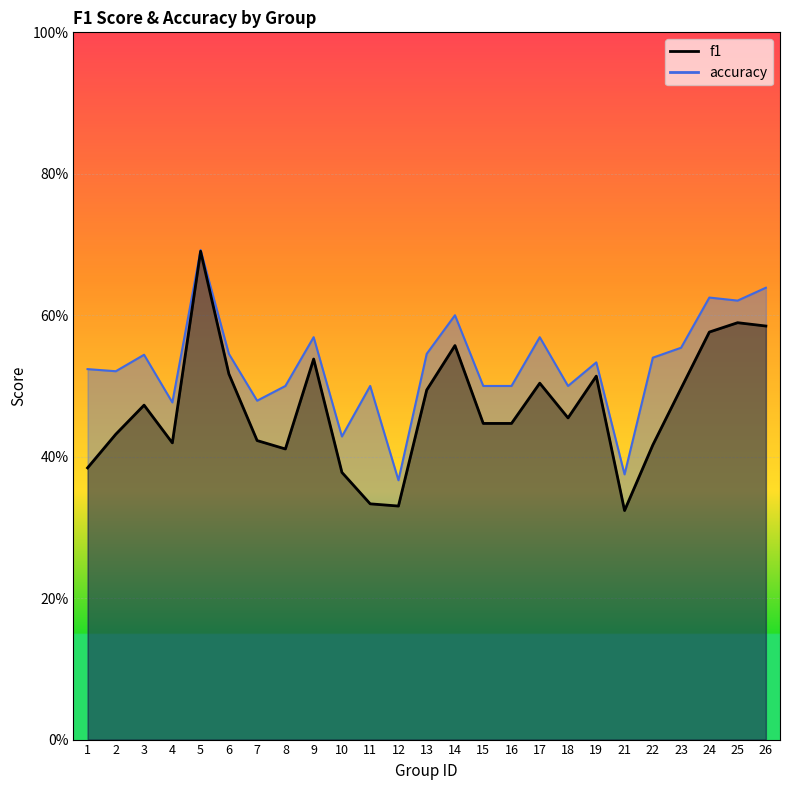

True or false: f1 and accuracy cross at least once.

False